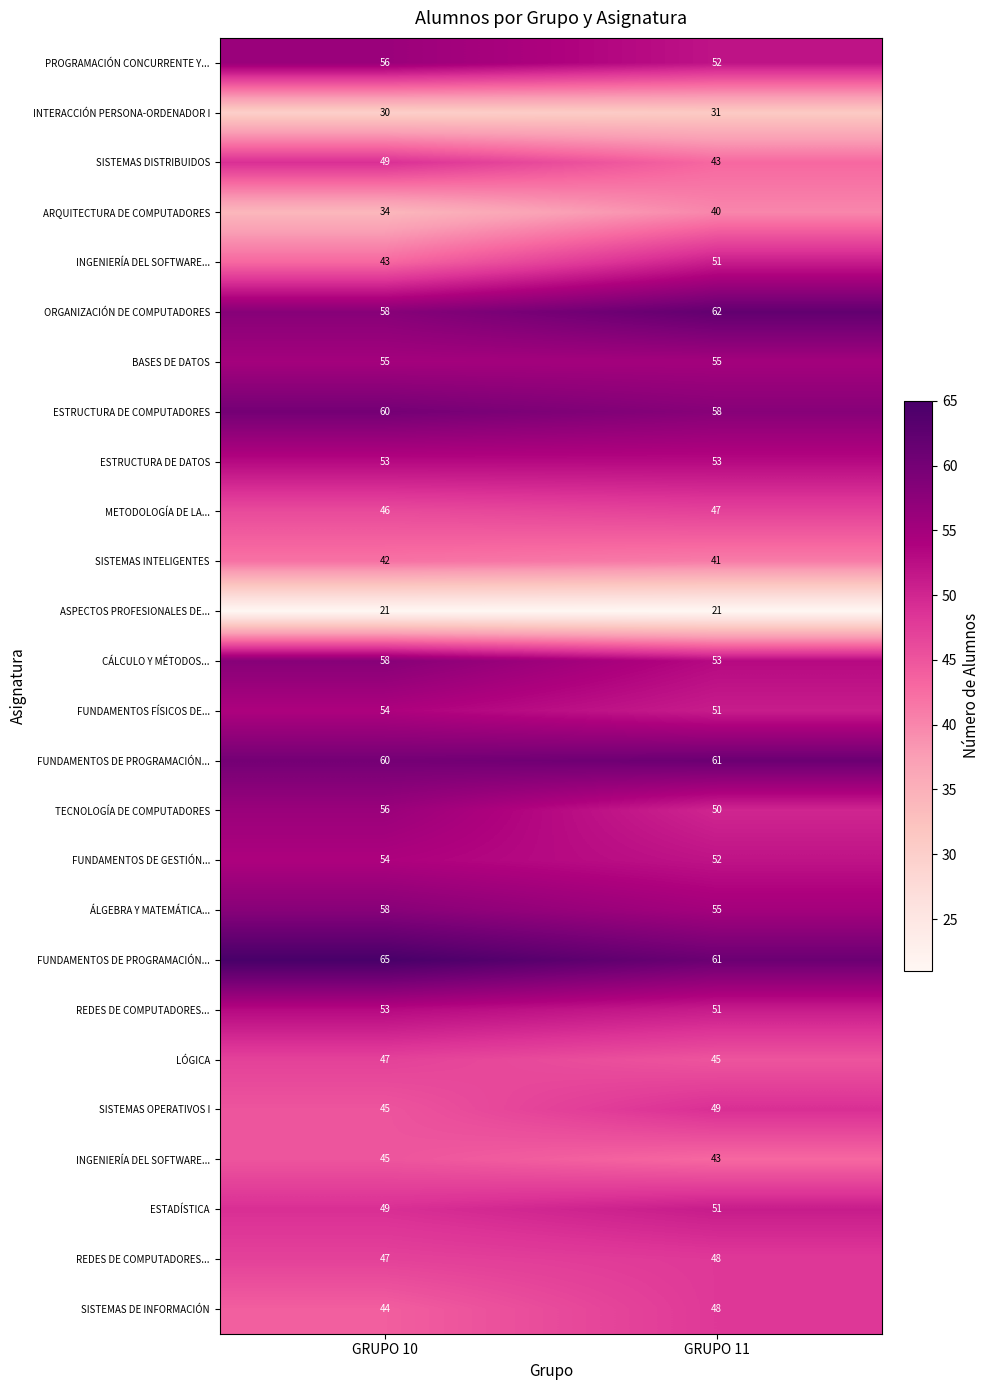

What is the total value across all series at GRUPO 10?

1282